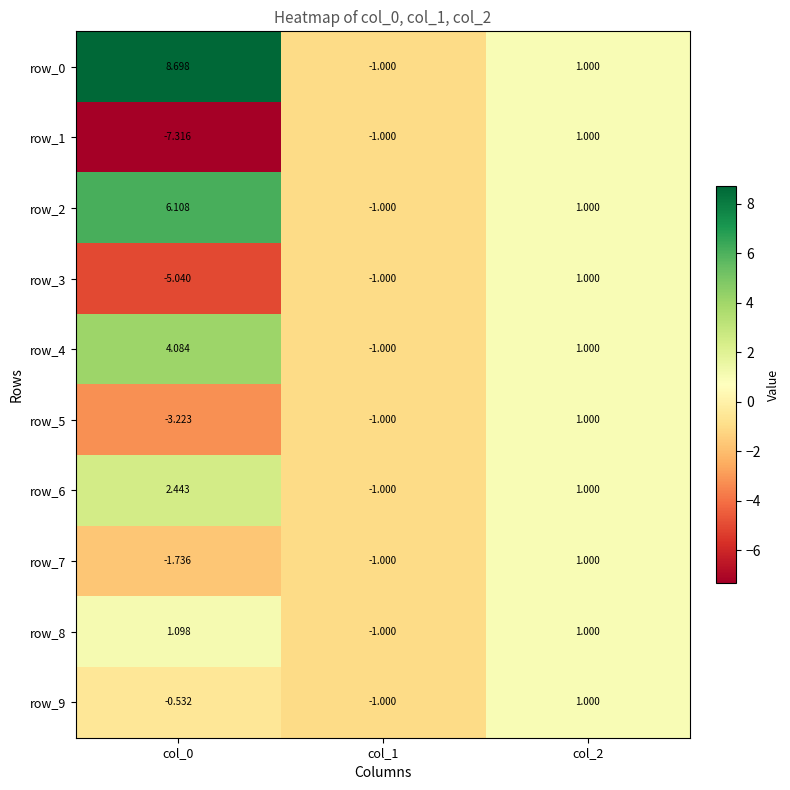

Which series has the widest spread of values?

row_0